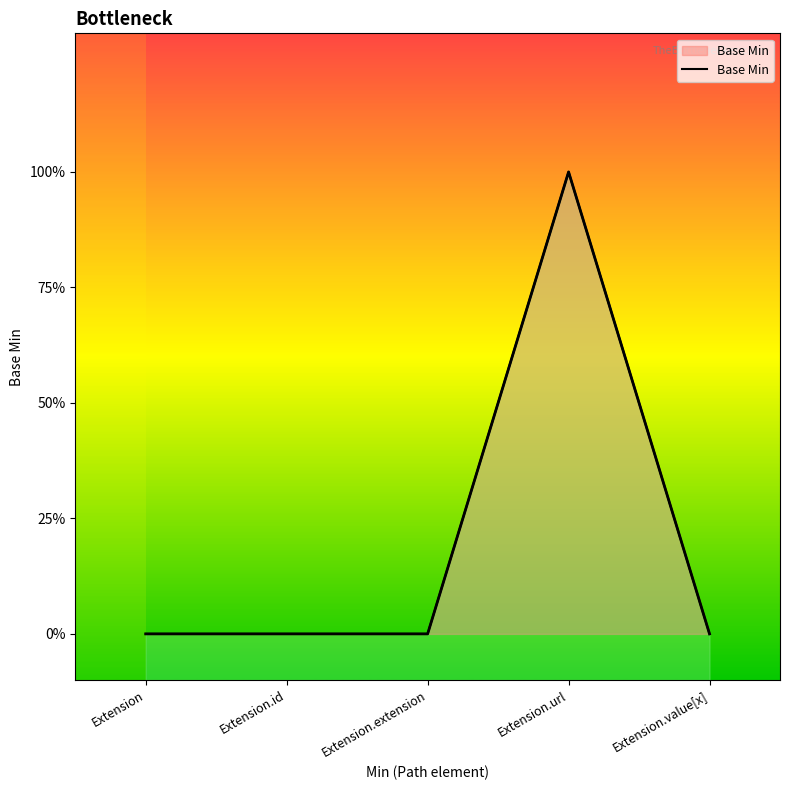

At which label is the value closest to 0?

Extension